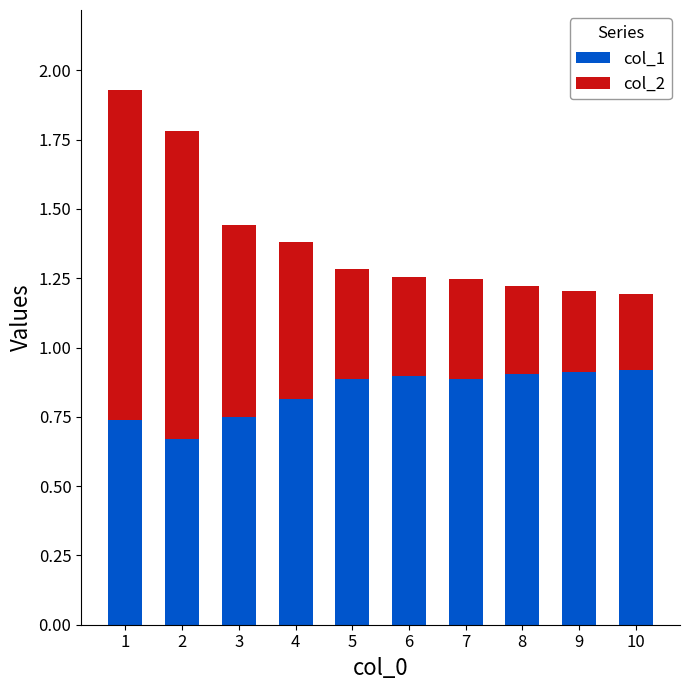

What is the sum of the col_1 values at 9 and 3?

1.7